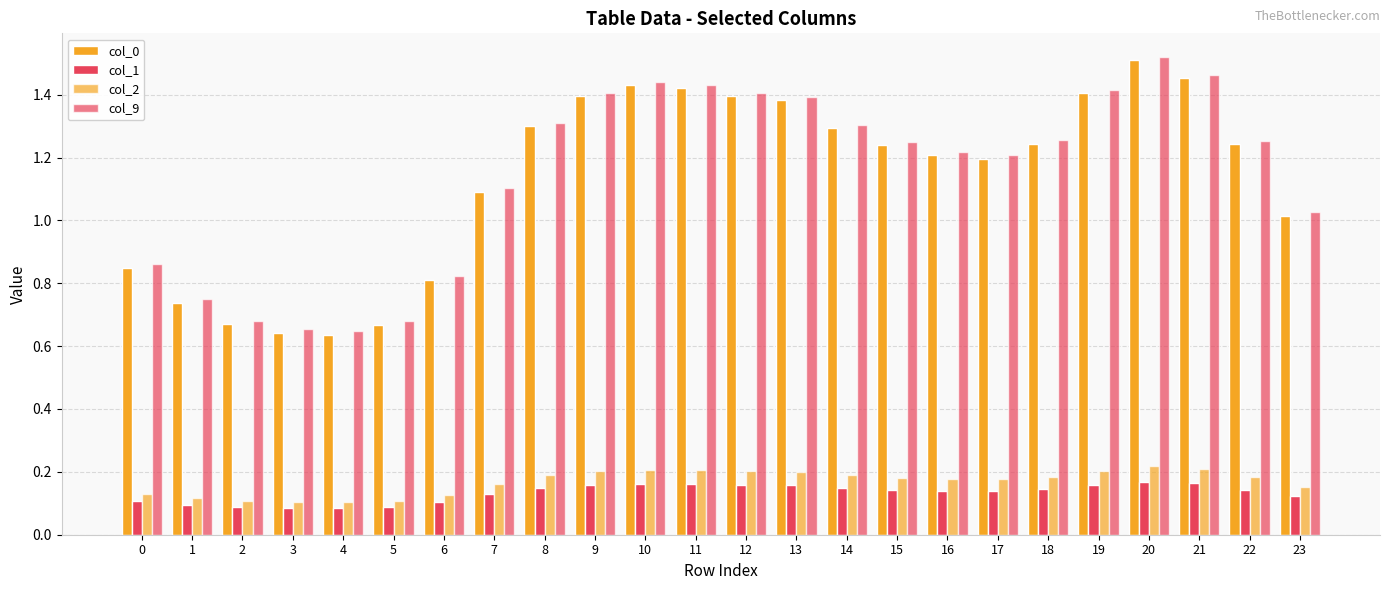

Count the number of data series in this chart.

4